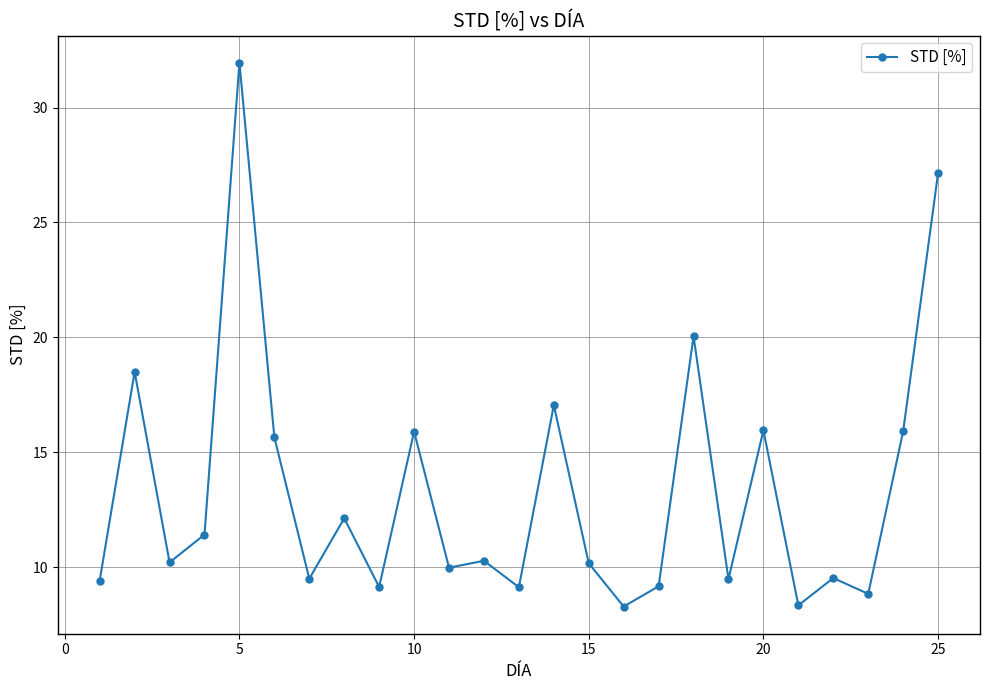

What is the value of the 2nd point from the left?

18.5